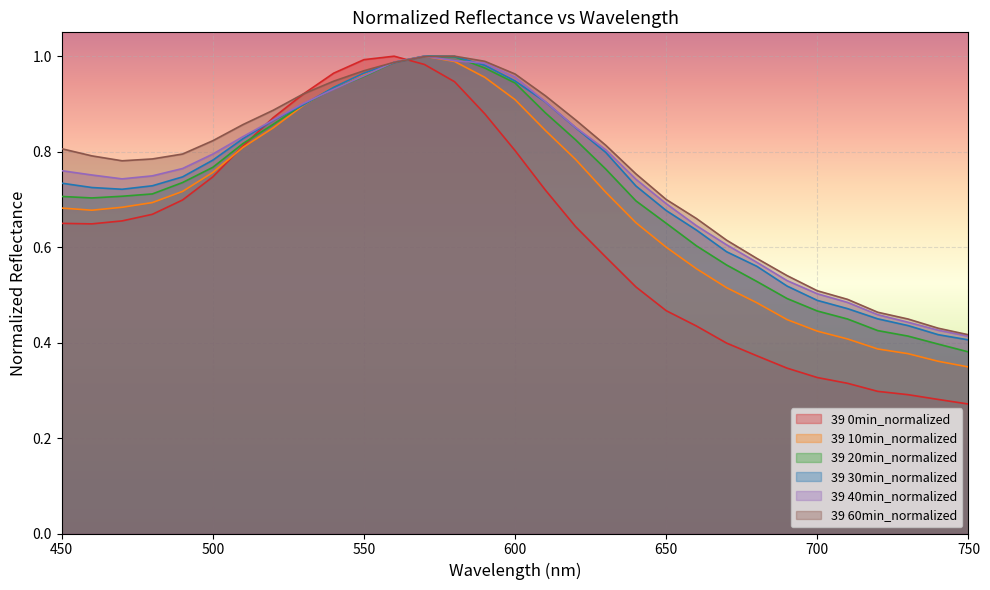

What is the lowest value of the 39 20min_normalized series?

0.4